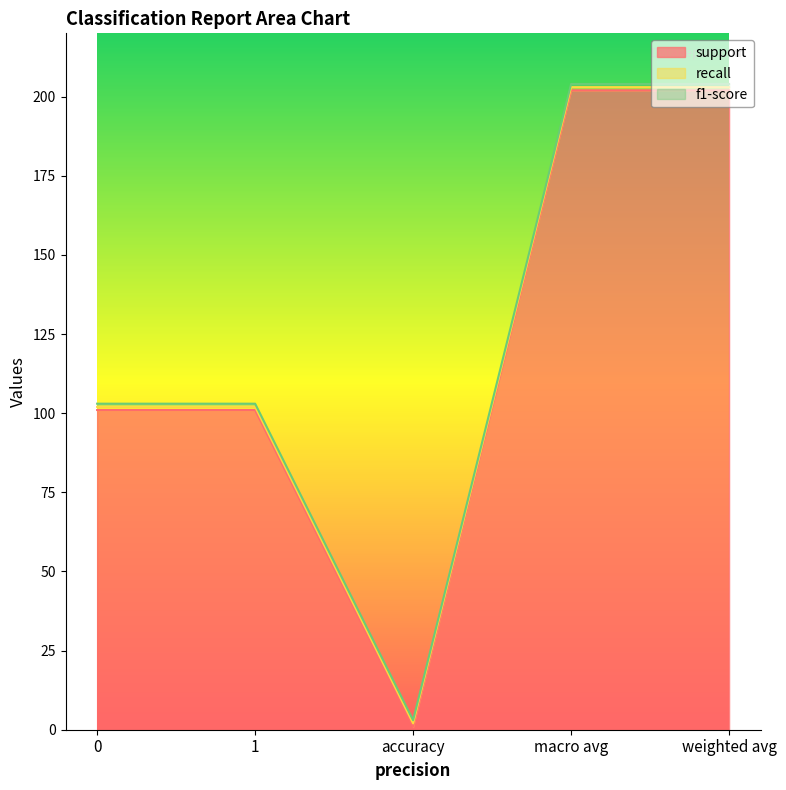

The value of f1-score at weighted avg is 2. True or false?

False